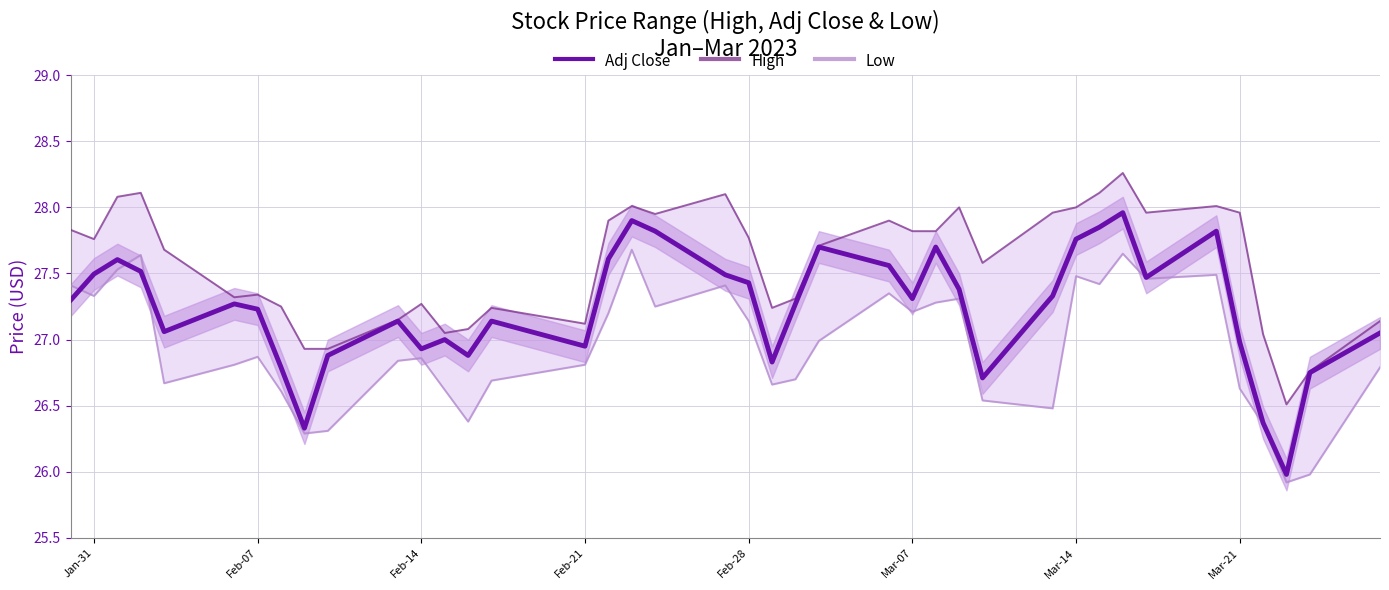

Does the chart display data point markers on the line(s)?

No